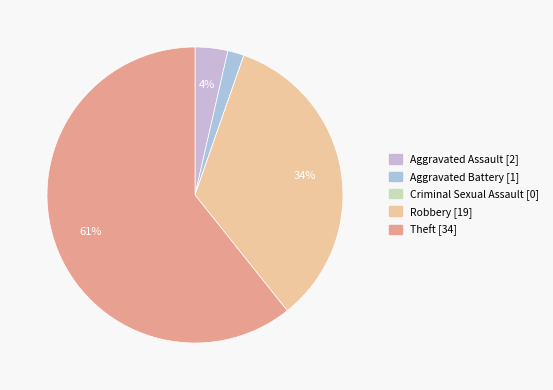

Rank the categories by value from lowest to highest.

Criminal Sexual Assault, Aggravated Battery, Aggravated Assault, Robbery, Theft